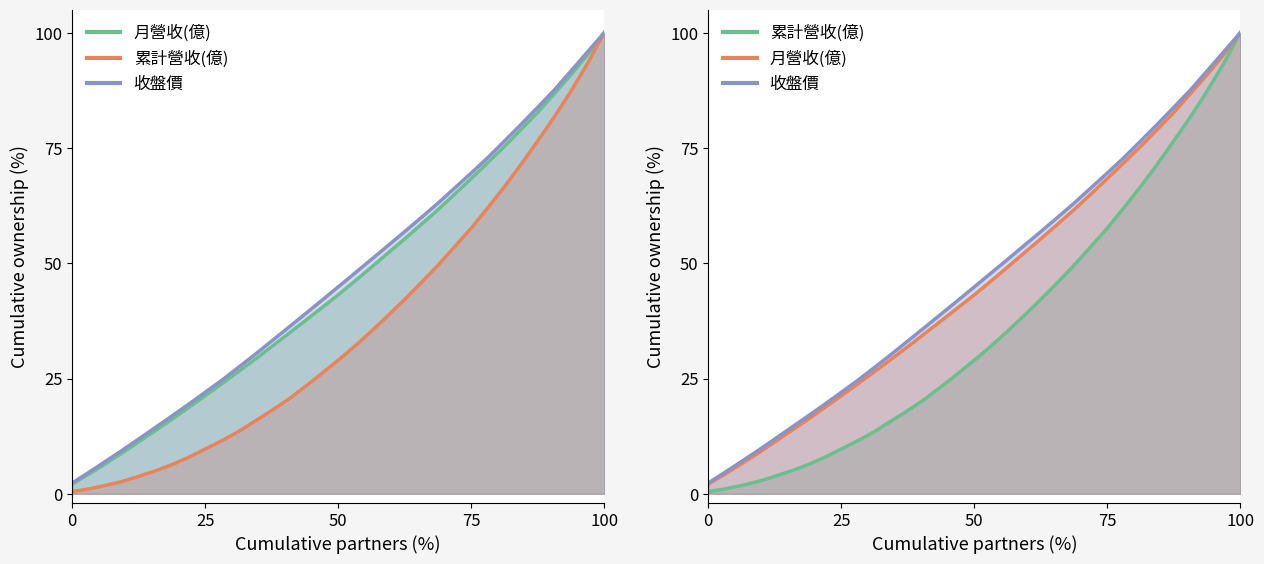

True or false: 收盤價 and 月營收(億) intersect in this chart.

False